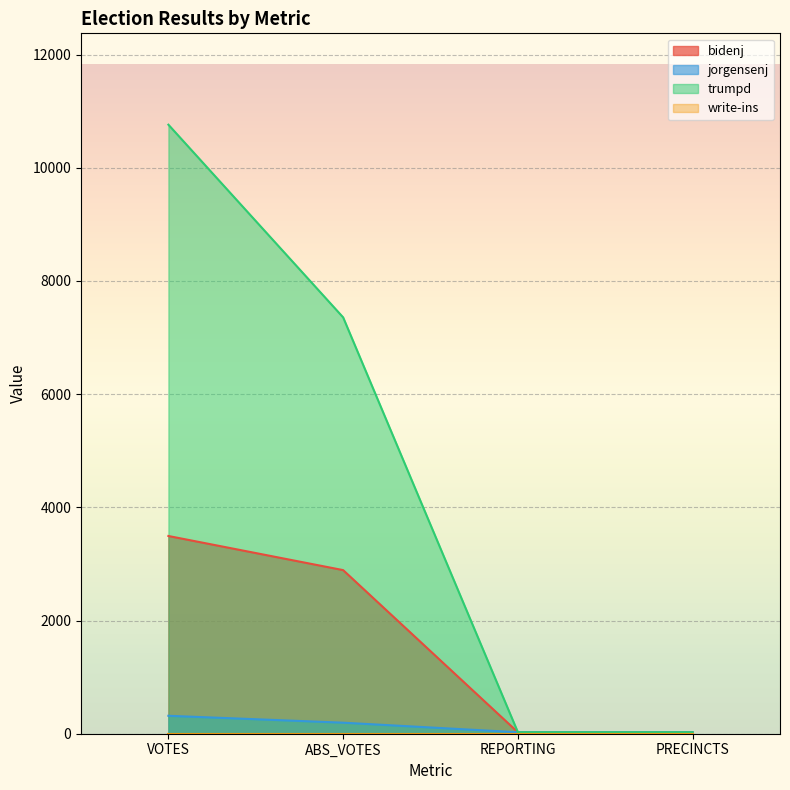

What is the average value of the bidenj series?

1609